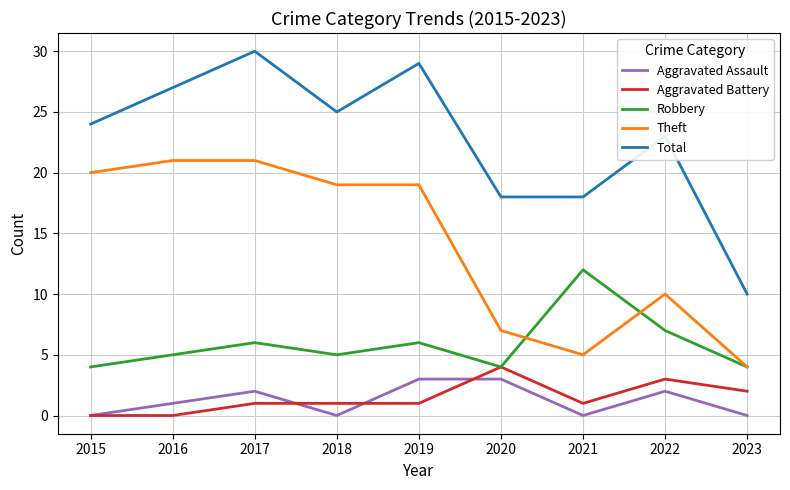

Which series has the widest spread of values?

Total